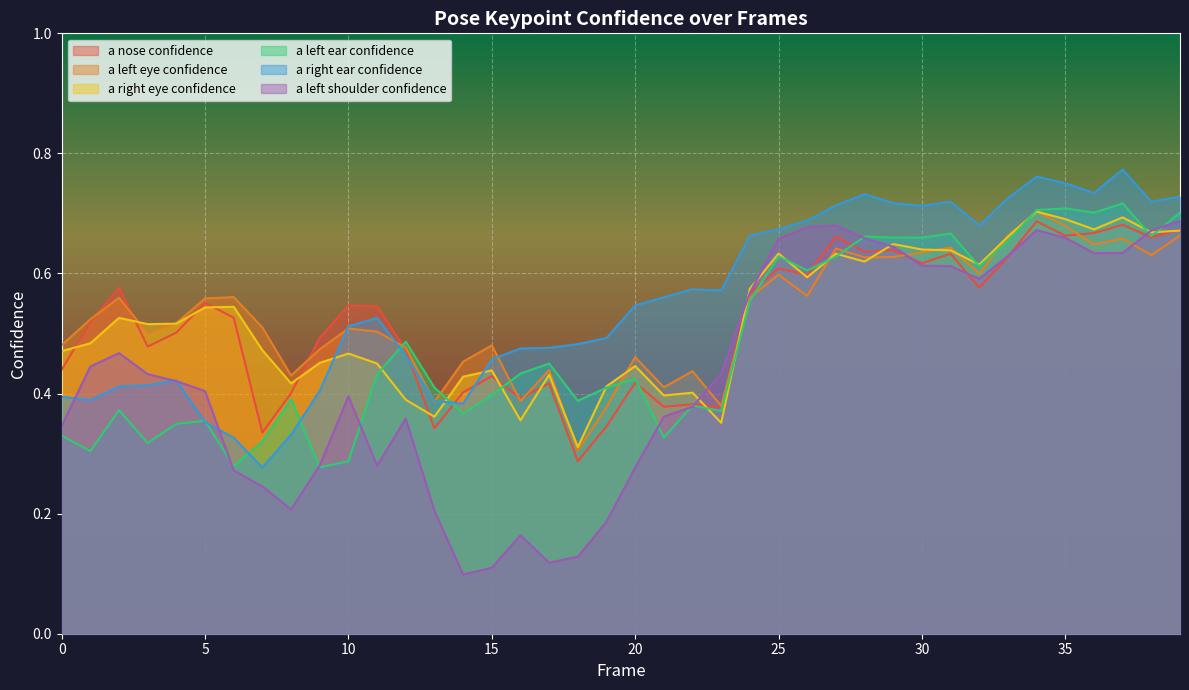

Reading right to left, transcribe all the data shown in this chart.

a_nose_confidence: 39=0.7	38=0.7	37=0.7	36=0.7	35=0.7	34=0.7	33=0.6	32=0.6	31=0.6	30=0.6	29=0.6	28=0.6	27=0.7	26=0.6	25=0.6	24=0.6	23=0.4	22=0.4	21=0.4	20=0.4	19=0.3	18=0.3	17=0.4	16=0.4	15=0.4	14=0.4	13=0.3	12=0.5	11=0.5	10=0.5	9=0.5	8=0.4	7=0.3	6=0.5	5=0.6	4=0.5	3=0.5	2=0.6	1=0.5	0=0.4
a_left_eye_confidence: 39=0.7	38=0.6	37=0.7	36=0.6	35=0.7	34=0.7	33=0.7	32=0.6	31=0.6	30=0.6	29=0.6	28=0.6	27=0.6	26=0.6	25=0.6	24=0.6	23=0.4	22=0.4	21=0.4	20=0.5	19=0.4	18=0.3	17=0.4	16=0.4	15=0.5	14=0.5	13=0.4	12=0.5	11=0.5	10=0.5	9=0.5	8=0.4	7=0.5	6=0.6	5=0.6	4=0.5	3=0.5	2=0.6	1=0.5	0=0.5
a_right_eye_confidence: 39=0.7	38=0.7	37=0.7	36=0.7	35=0.7	34=0.7	33=0.7	32=0.6	31=0.6	30=0.6	29=0.6	28=0.6	27=0.6	26=0.6	25=0.6	24=0.6	23=0.4	22=0.4	21=0.4	20=0.4	19=0.4	18=0.3	17=0.4	16=0.4	15=0.4	14=0.4	13=0.4	12=0.4	11=0.5	10=0.5	9=0.5	8=0.4	7=0.5	6=0.5	5=0.5	4=0.5	3=0.5	2=0.5	1=0.5	0=0.5
a_left_ear_confidence: 39=0.7	38=0.7	37=0.7	36=0.7	35=0.7	34=0.7	33=0.7	32=0.6	31=0.7	30=0.7	29=0.7	28=0.7	27=0.6	26=0.6	25=0.6	24=0.6	23=0.4	22=0.4	21=0.3	20=0.4	19=0.4	18=0.4	17=0.5	16=0.4	15=0.4	14=0.4	13=0.4	12=0.5	11=0.4	10=0.3	9=0.3	8=0.4	7=0.3	6=0.3	5=0.4	4=0.3	3=0.3	2=0.4	1=0.3	0=0.3
a_right_ear_confidence: 39=0.7	38=0.7	37=0.8	36=0.7	35=0.8	34=0.8	33=0.7	32=0.7	31=0.7	30=0.7	29=0.7	28=0.7	27=0.7	26=0.7	25=0.7	24=0.7	23=0.6	22=0.6	21=0.6	20=0.5	19=0.5	18=0.5	17=0.5	16=0.5	15=0.5	14=0.4	13=0.4	12=0.5	11=0.5	10=0.5	9=0.4	8=0.3	7=0.3	6=0.3	5=0.4	4=0.4	3=0.4	2=0.4	1=0.4	0=0.4
a_left_shoulder_confidence: 39=0.7	38=0.7	37=0.6	36=0.6	35=0.7	34=0.7	33=0.6	32=0.6	31=0.6	30=0.6	29=0.6	28=0.7	27=0.7	26=0.7	25=0.7	24=0.6	23=0.4	22=0.4	21=0.4	20=0.3	19=0.2	18=0.1	17=0.1	16=0.2	15=0.1	14=0.1	13=0.2	12=0.4	11=0.3	10=0.4	9=0.3	8=0.2	7=0.2	6=0.3	5=0.4	4=0.4	3=0.4	2=0.5	1=0.4	0=0.3